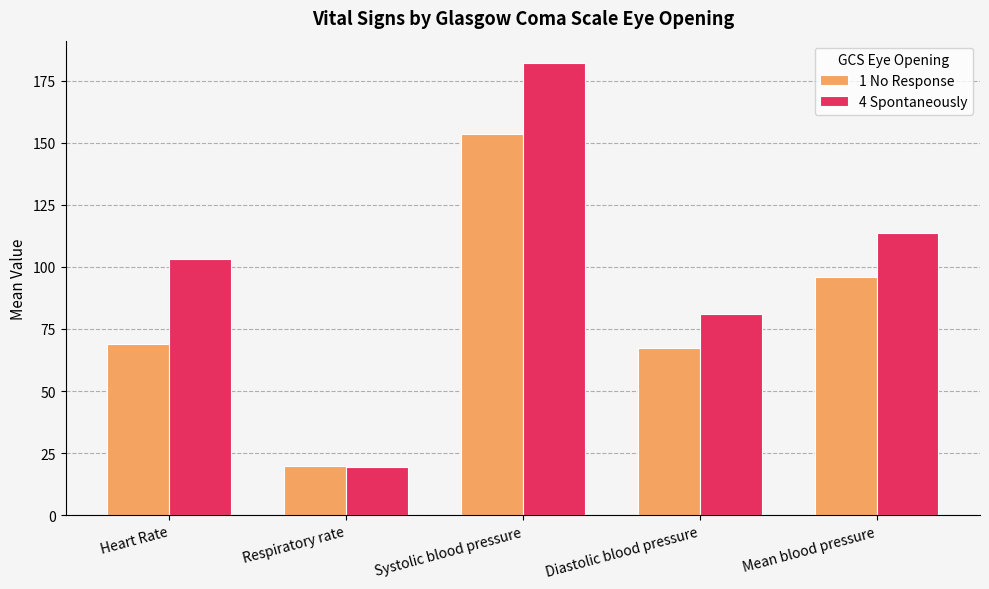

At which category is the sum across all series the highest?

Systolic blood pressure